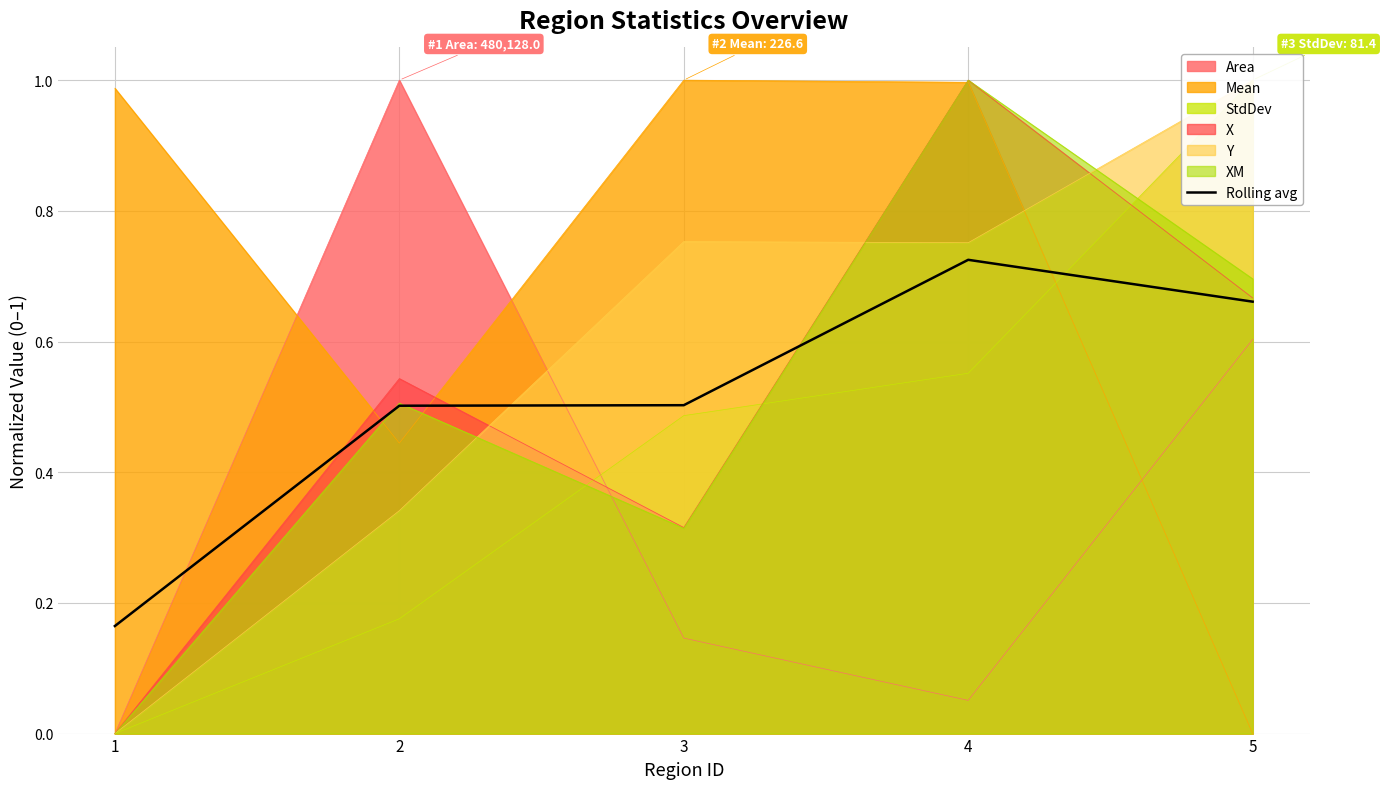

True or false: the data shows 1.1 at 5.

False